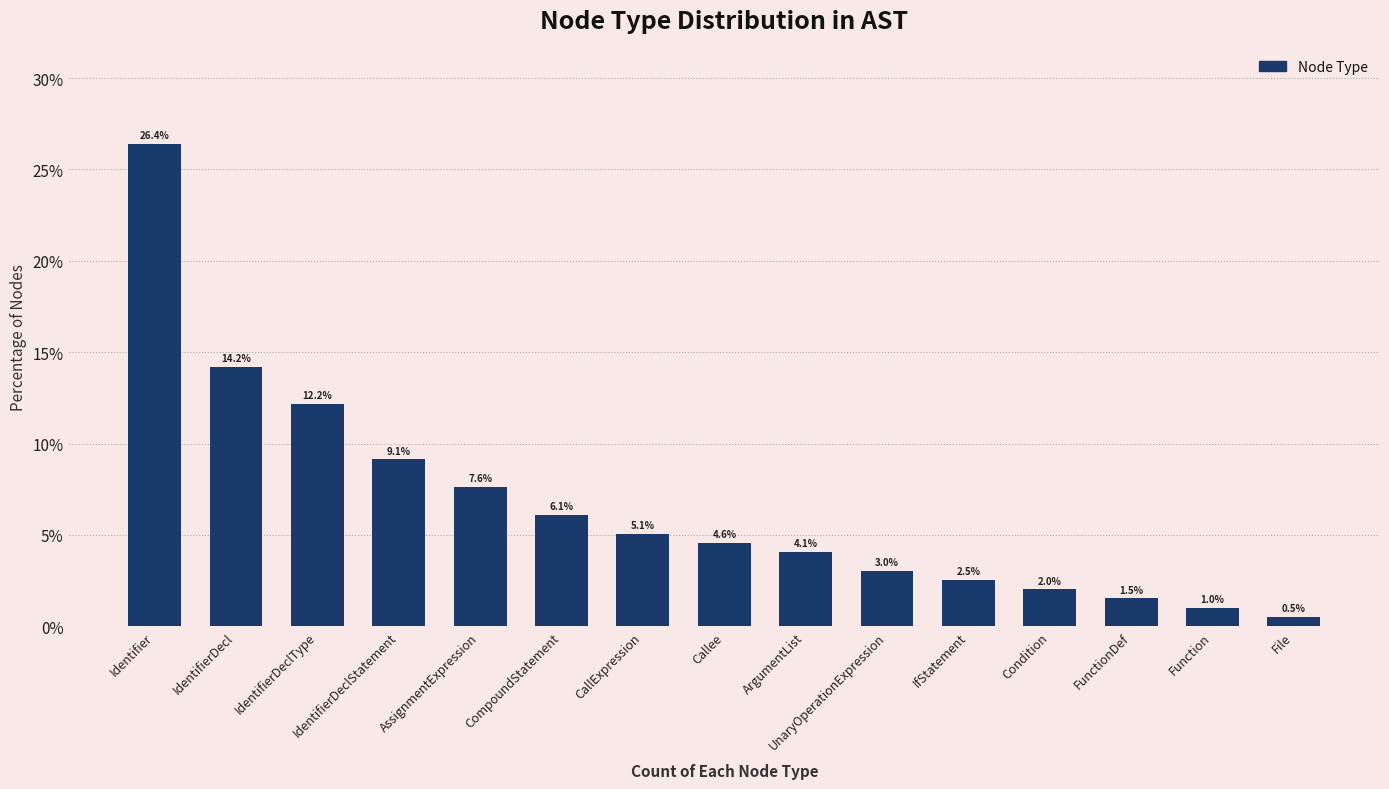

What is the difference between the second highest and second lowest values?

13.2